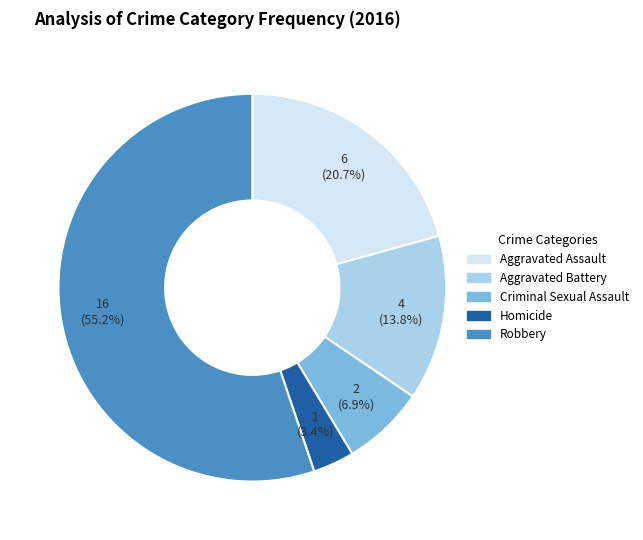

To the nearest percent, what percentage of the pie is Aggravated Assault?

21%